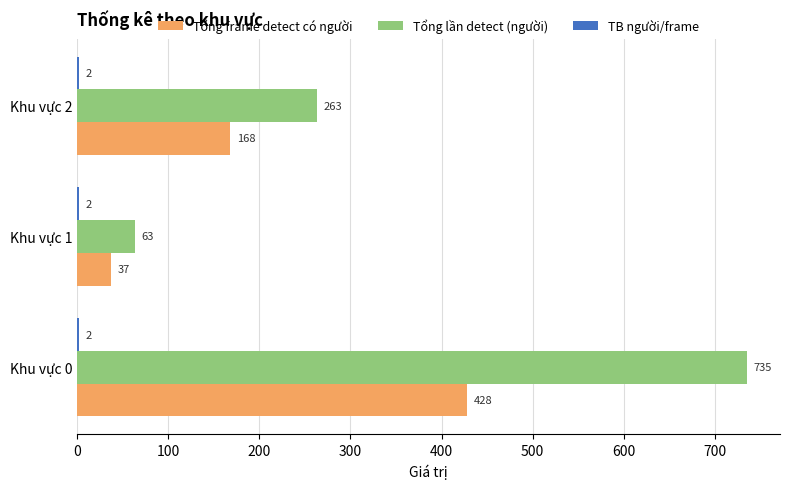

At which category is the sum across all series the highest?

Khu vực 0